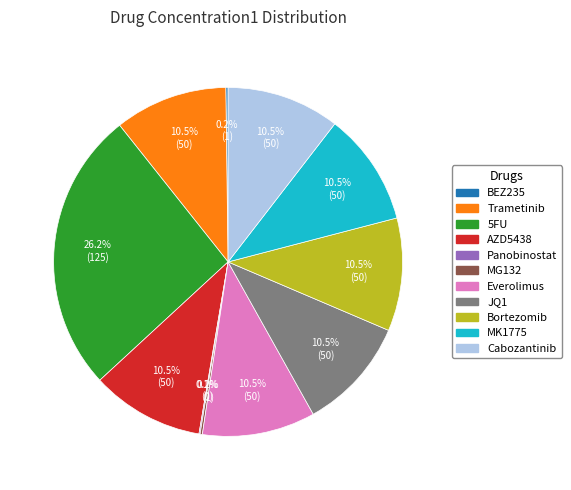

Approximately how many times larger is the value at MK1775 compared to Cabozantinib?

1.0